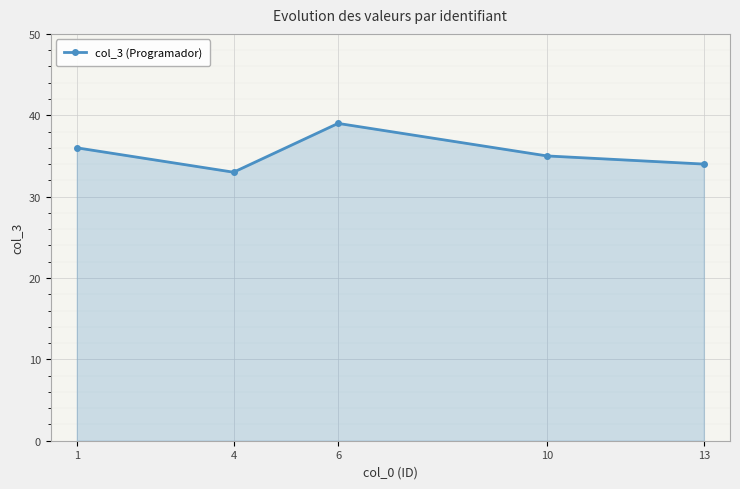

What value does the data have at 10?

35